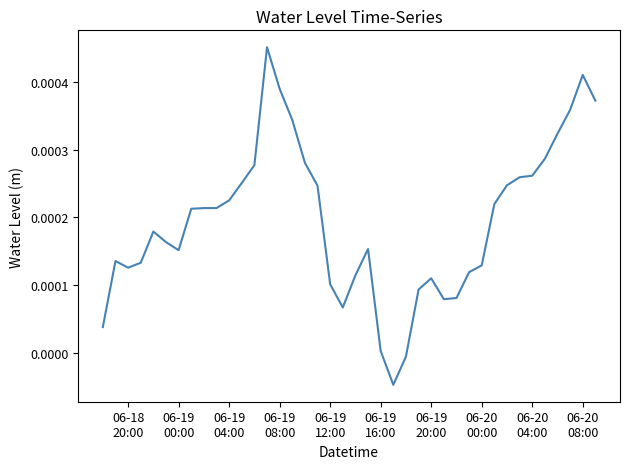

How many values are below zero?

2